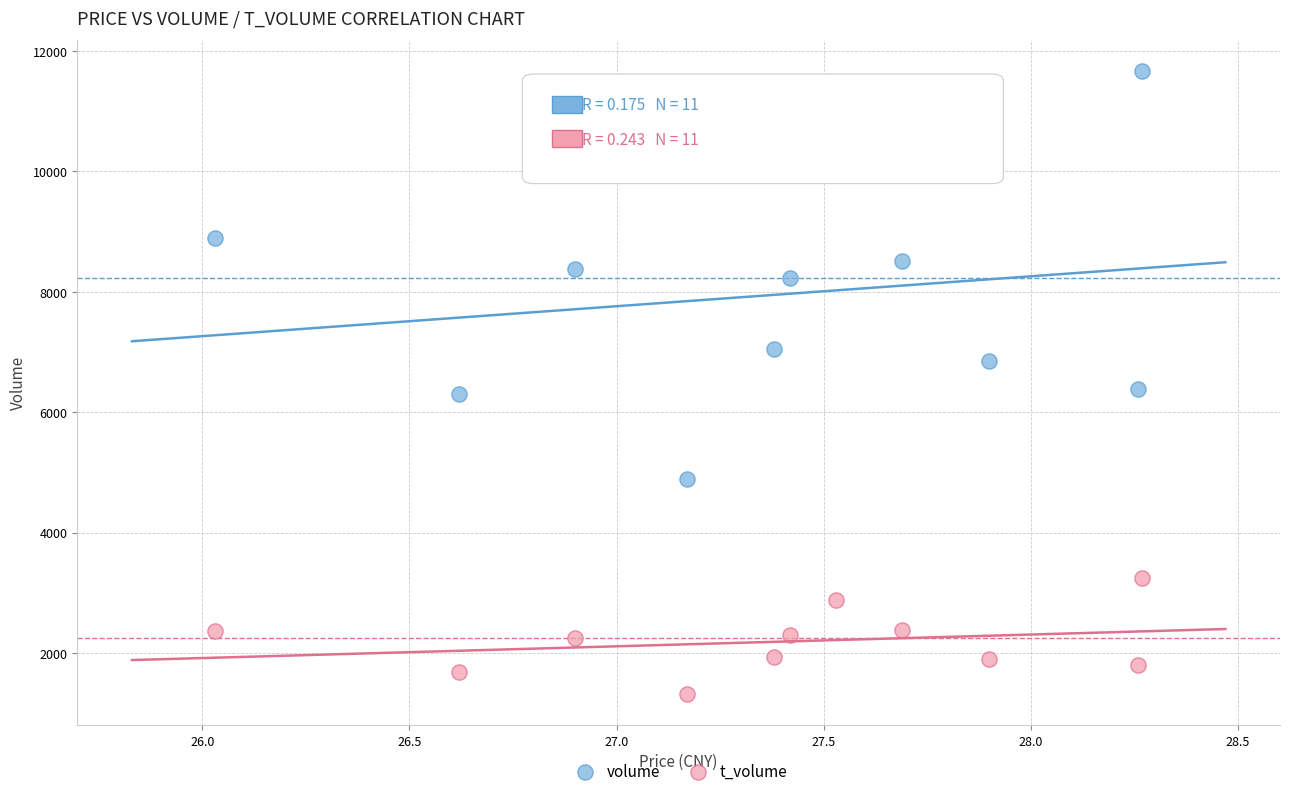

Which series reaches the maximum Y coordinate?

volume